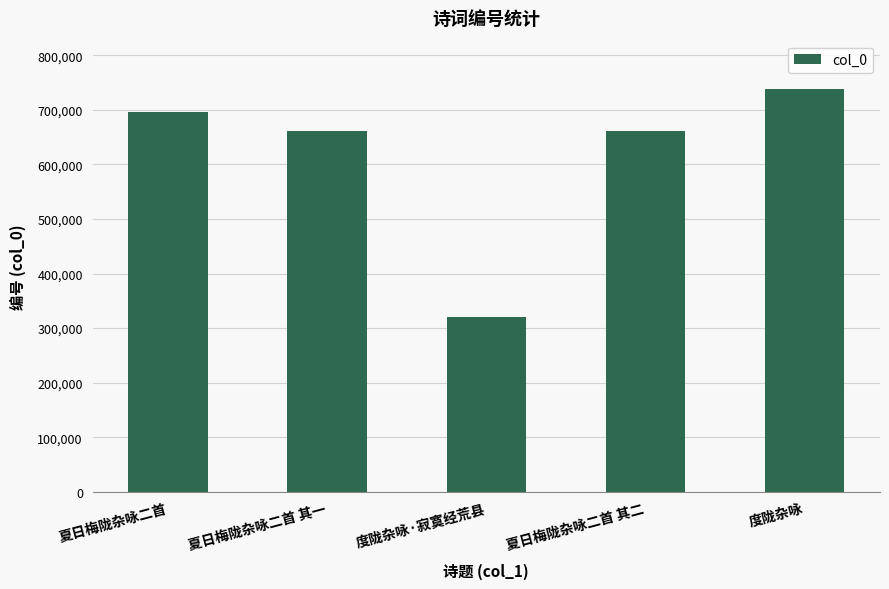

What is the minimum value shown in the chart?

319751